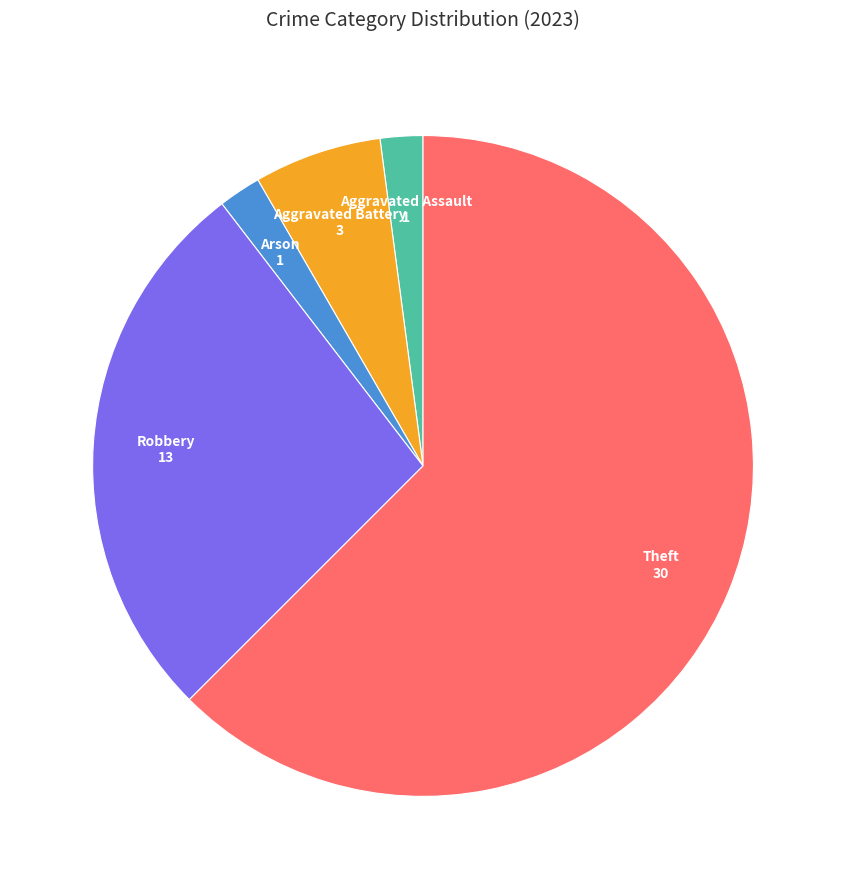

Is the sum of Theft and Aggravated Battery greater than half?

Yes